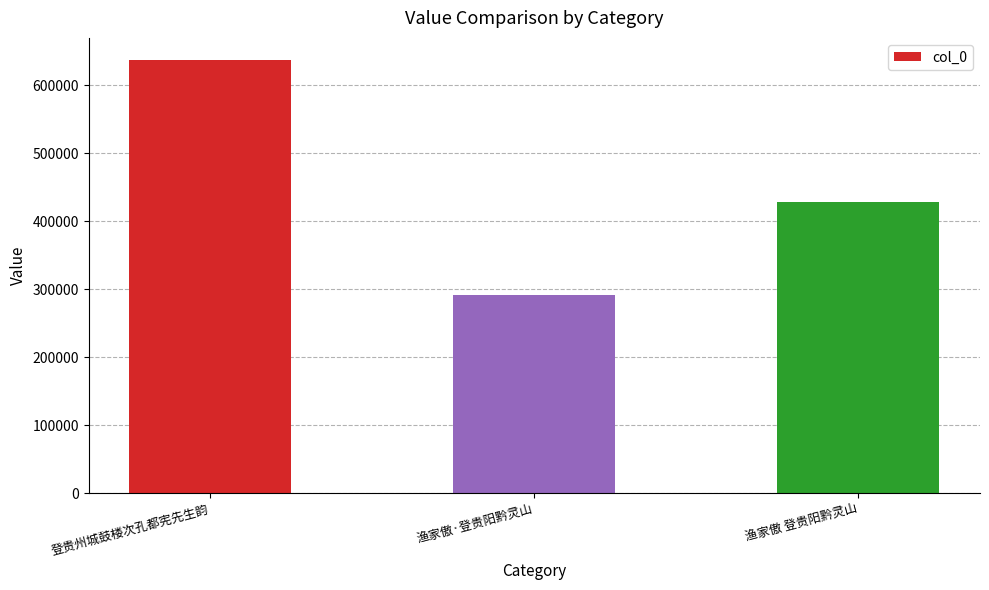

Reading left to right, list all the values displayed in this chart.

637439	290916	427490